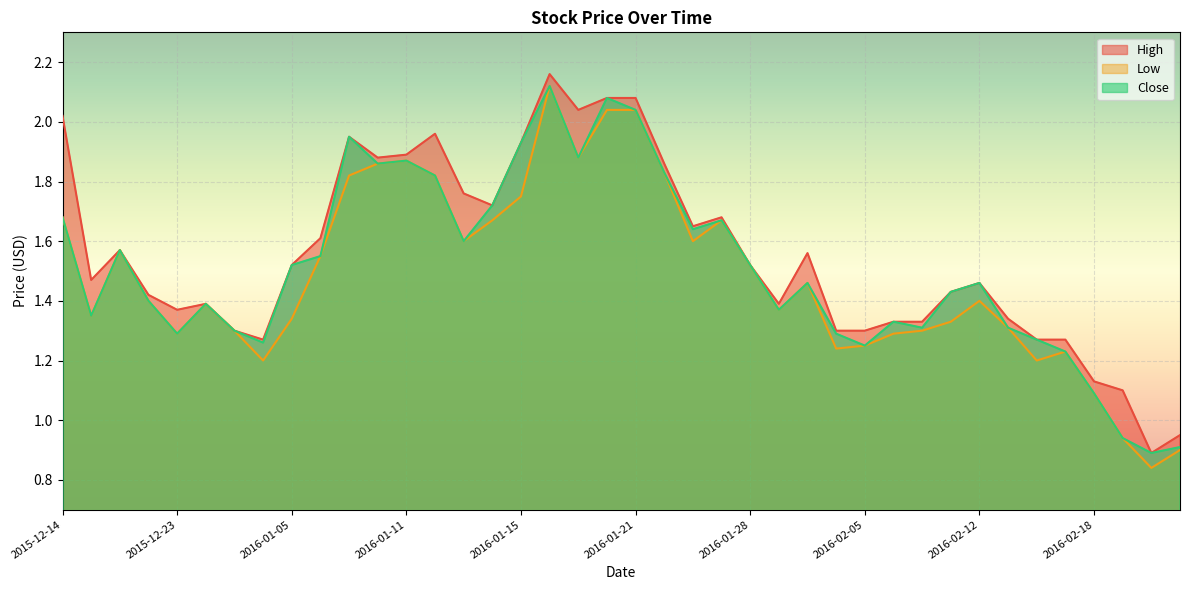

What are all the series names shown in the legend?

High, Low, Close